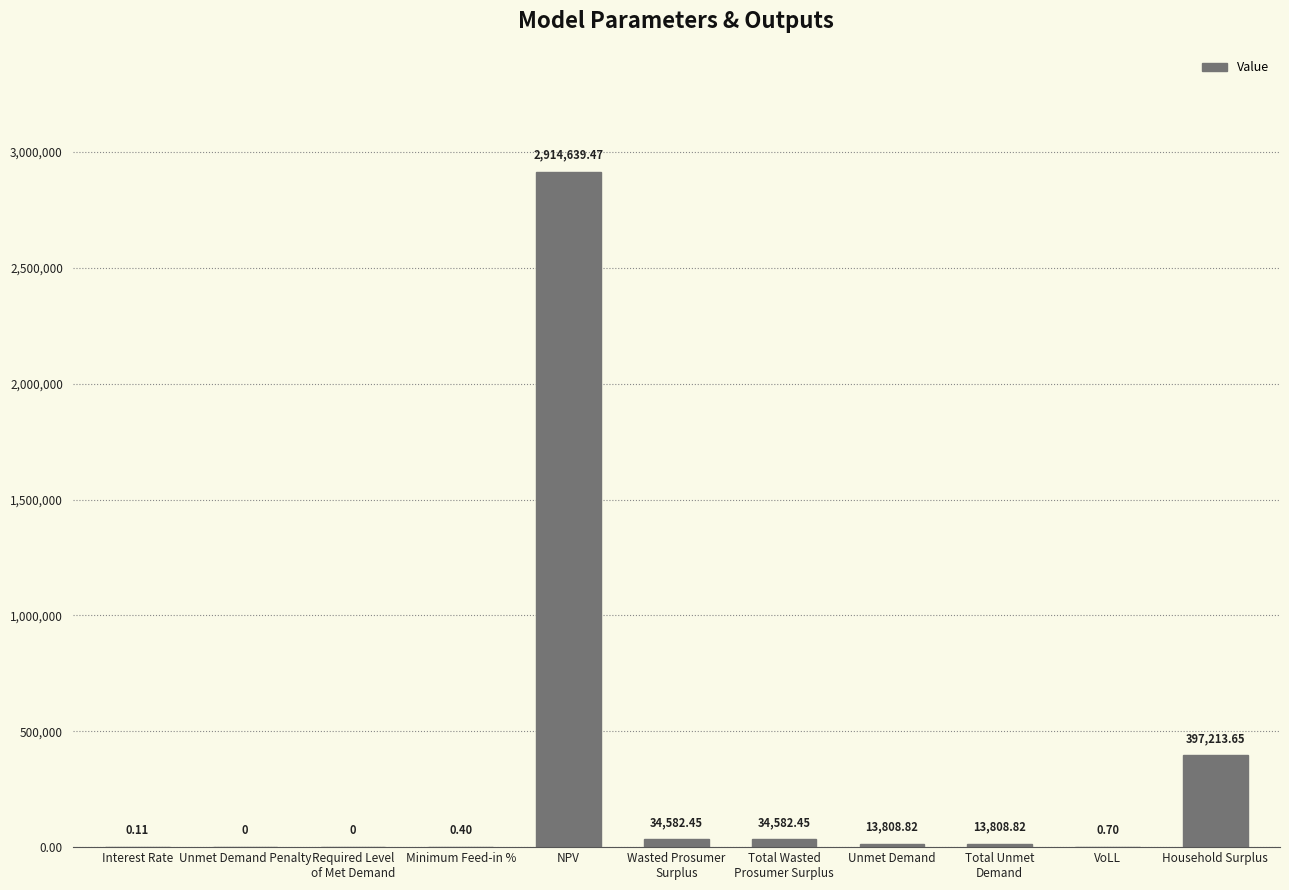

The chart shows a value of 0.0 at Required Level
of Met Demand. True or false?

True